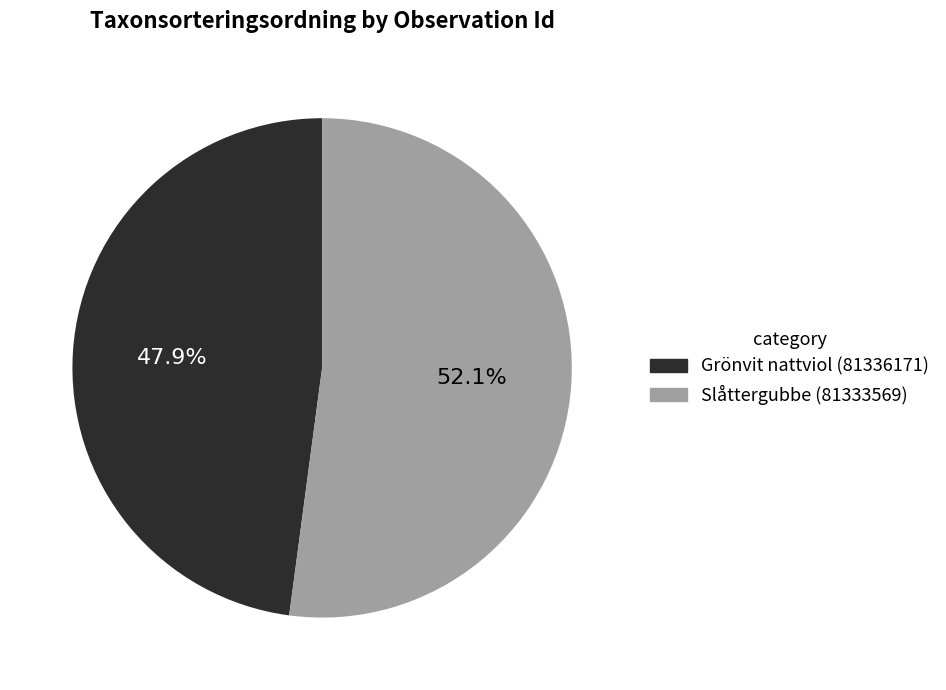

Which slice is the largest?

Slåttergubbe (81333569)